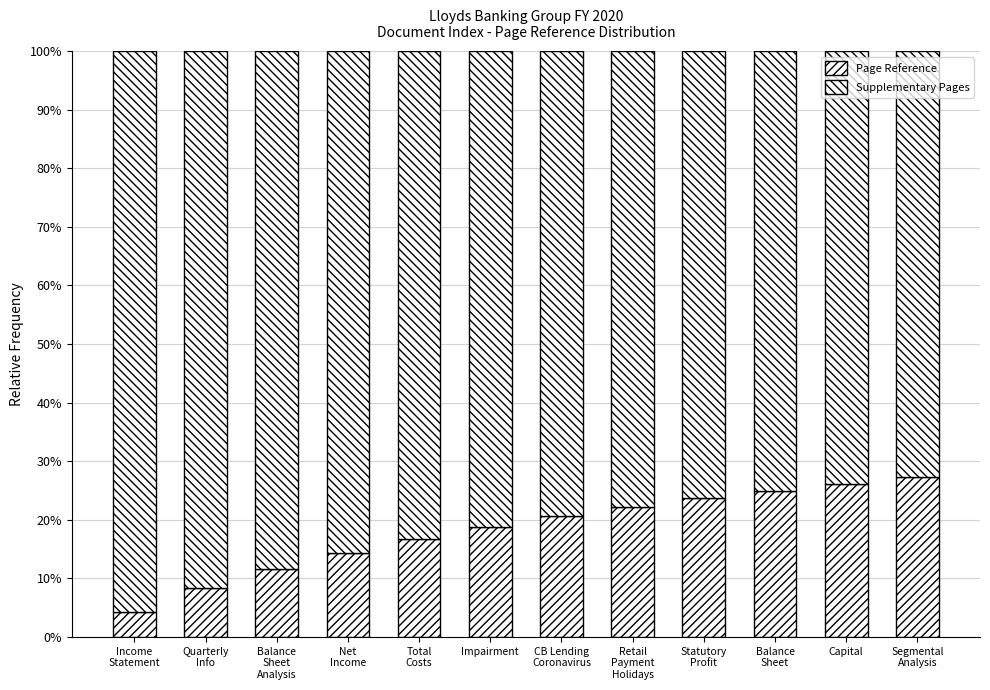

True or false: Supplementary Pages has a value of 1.5 at Balance
Sheet
Analysis.

False